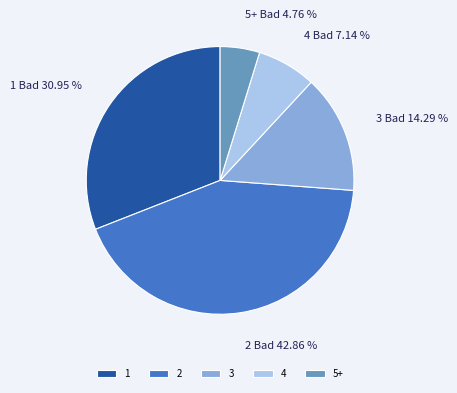

Which category has the smallest portion of the pie?

5+